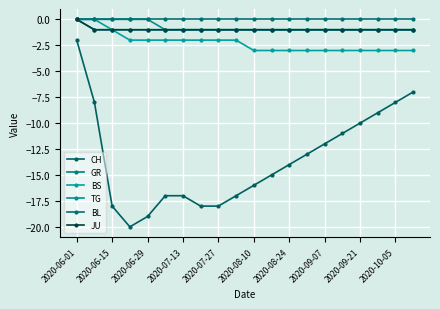

Is this an area chart (filled region under the line)?

No